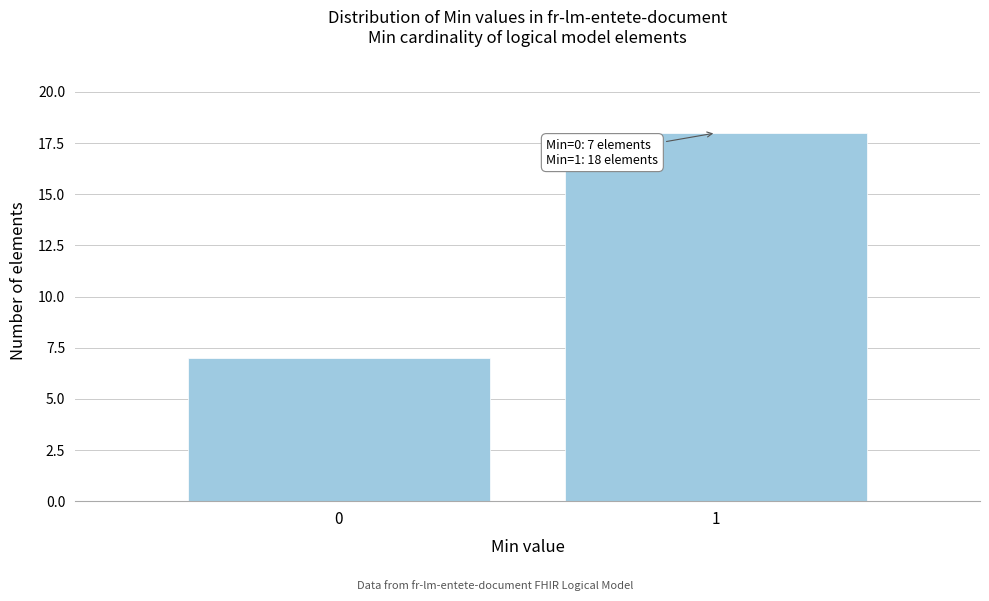

Reading left to right, extract all data points from this chart.

0=7	1=18